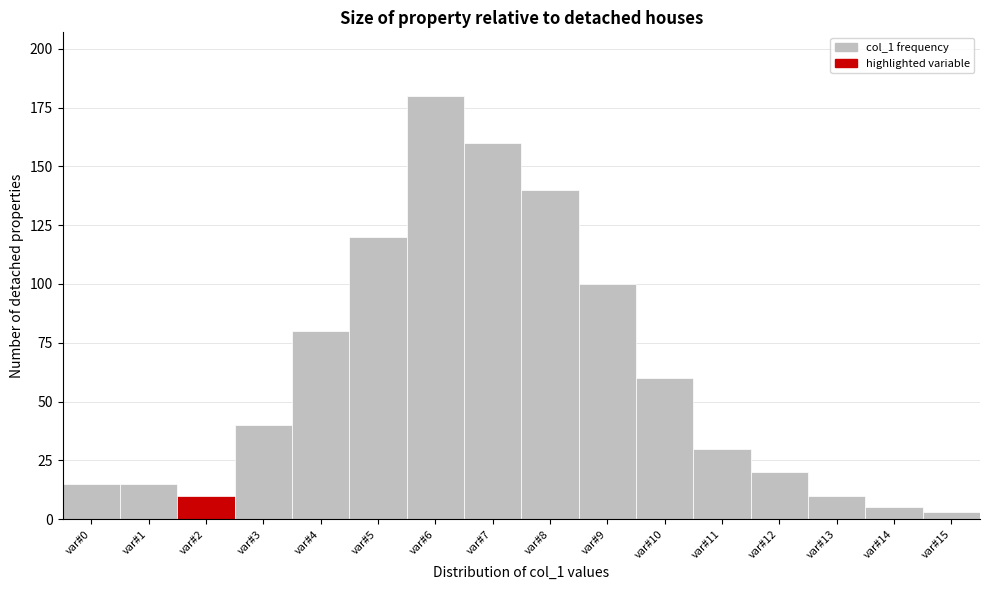

Reading left to right, list all the values displayed in this chart.

var#0=15	var#1=15	var#2=10	var#3=40	var#4=80	var#5=120	var#6=180	var#7=160	var#8=140	var#9=100	var#10=60	var#11=30	var#12=20	var#13=10	var#14=5	var#15=3